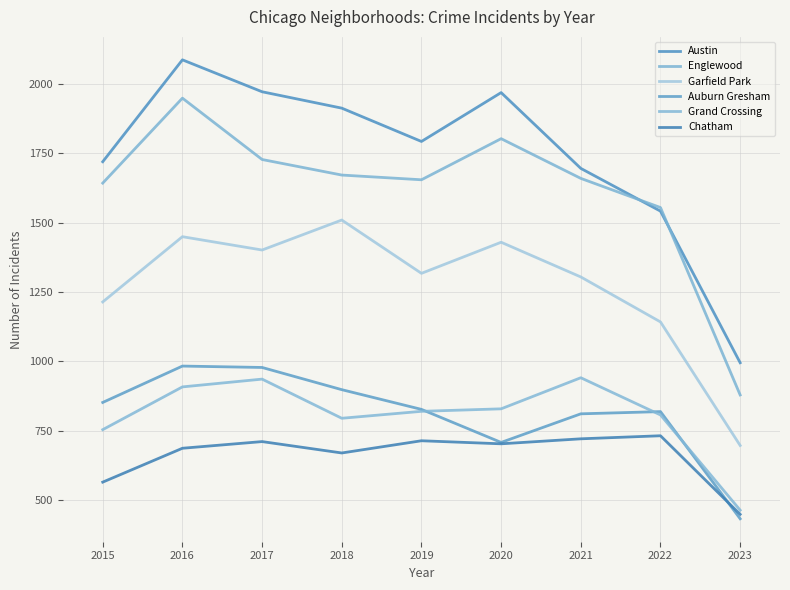

What is the maximum value for Englewood?

1948